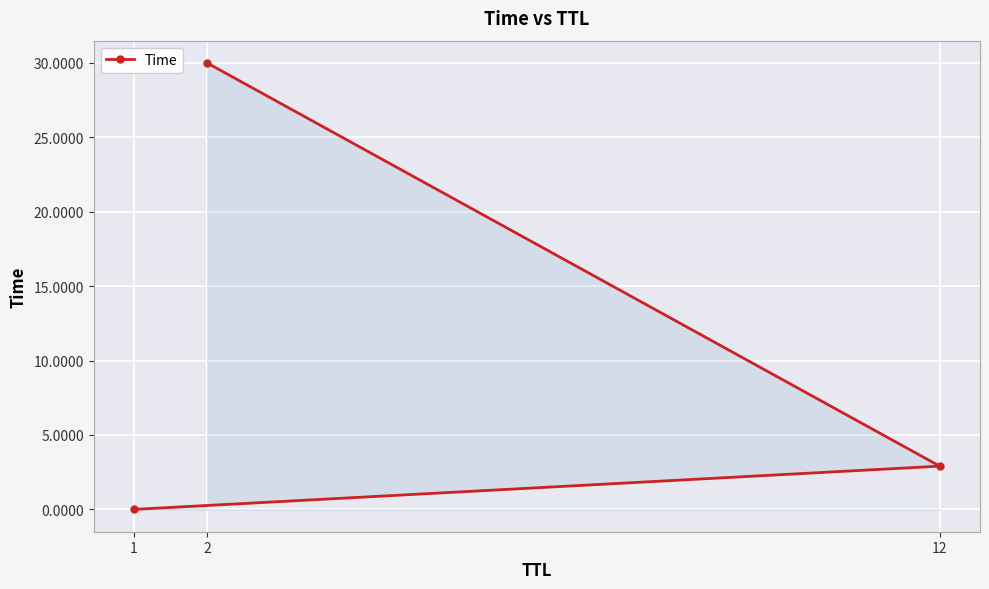

Is it true that the value at 12 is 2.9?

True